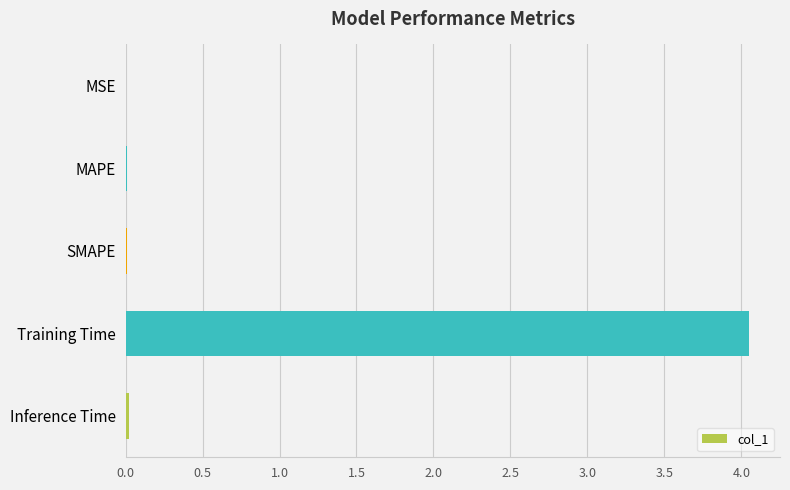

Are the bars horizontal?

Yes